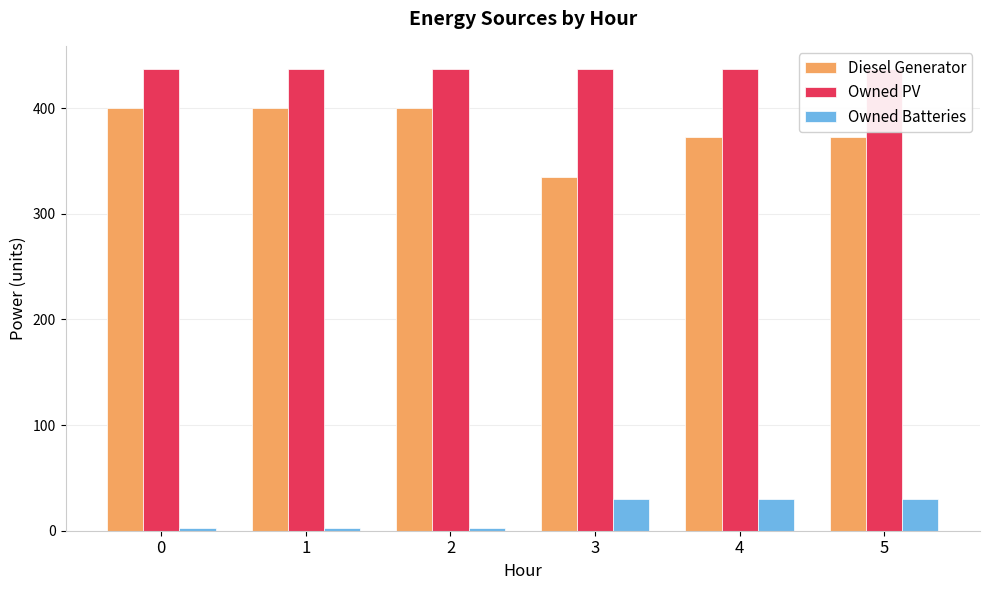

Reading left to right, transcribe all the data shown in this chart.

Diesel Generator: 400	400	400	335	373	373
Owned PV: 437	437	437	437	437	437
Owned Batteries: 3	3	3	30	30	30